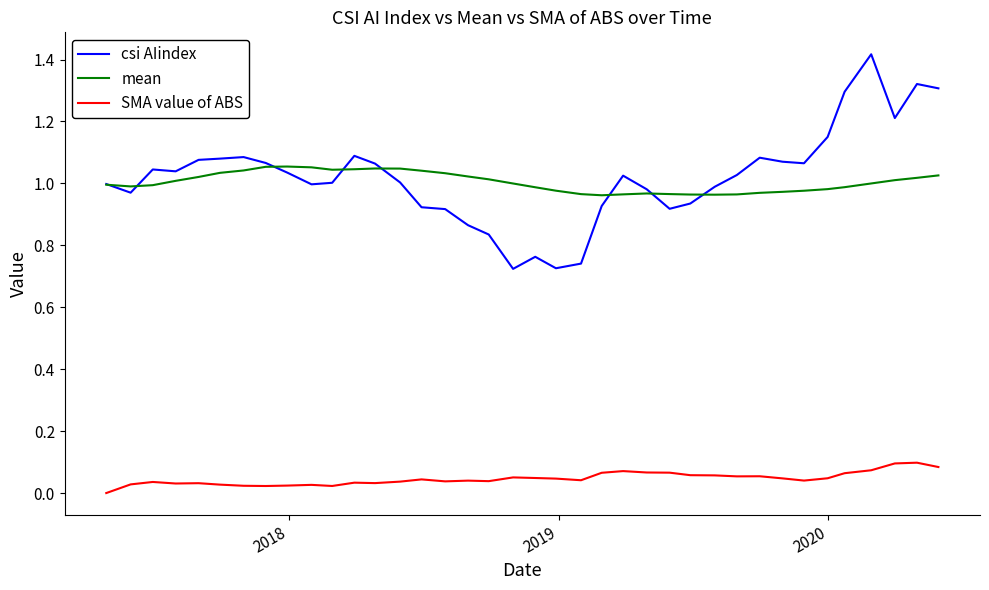

True or false: SMA value of ABS has more than 0 interior local peaks.

True